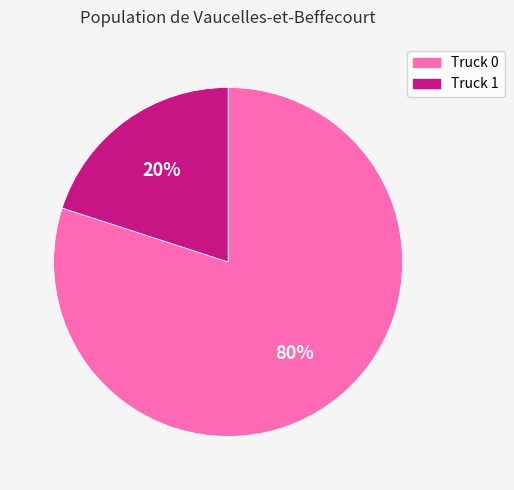

What is the ratio of the value at Truck 0 to the value at Truck 1?

4.0